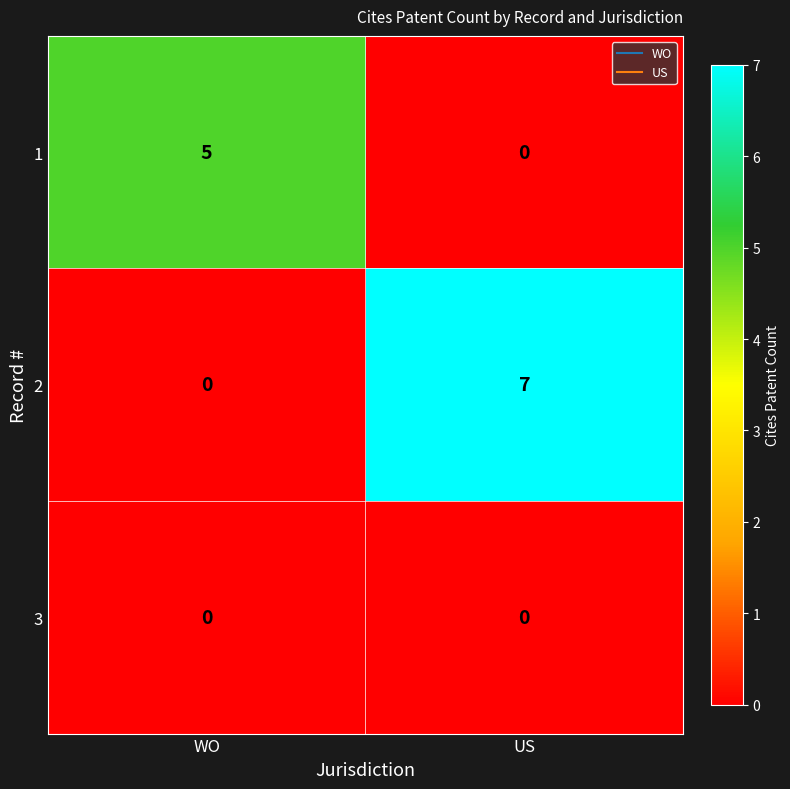

Which series has the largest range (max minus min)?

2